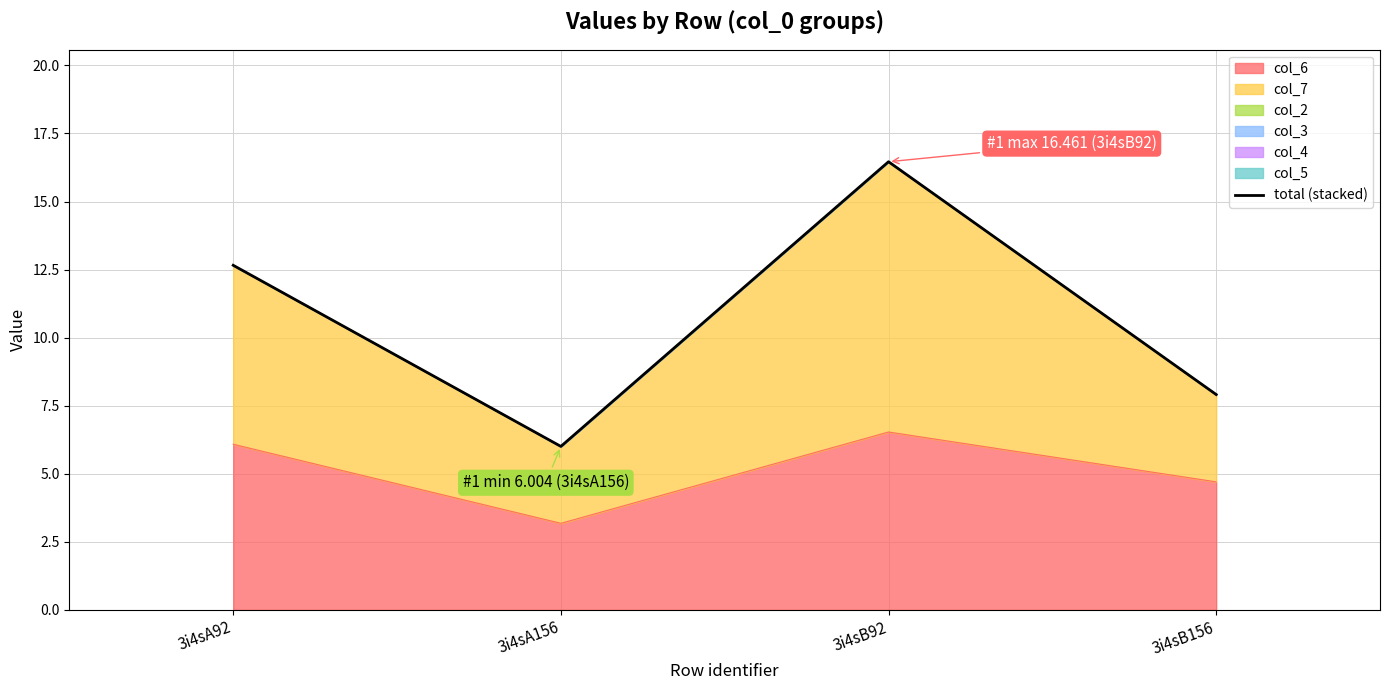

The value at 3i4sA156 is 8.5. True or false?

False